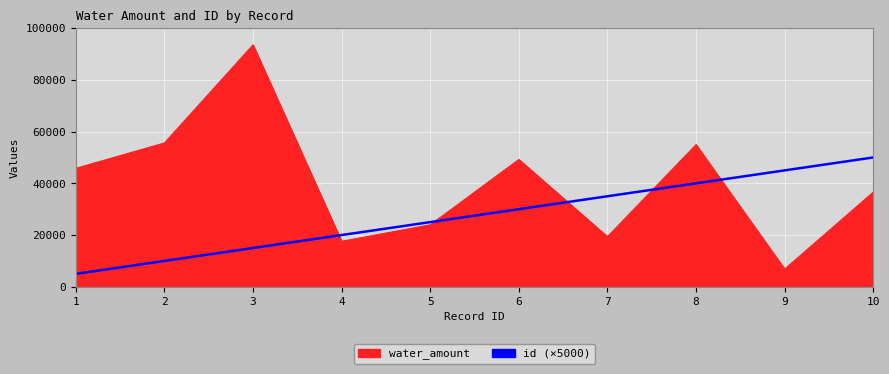

What is the difference between the highest and lowest values at 3?

78524